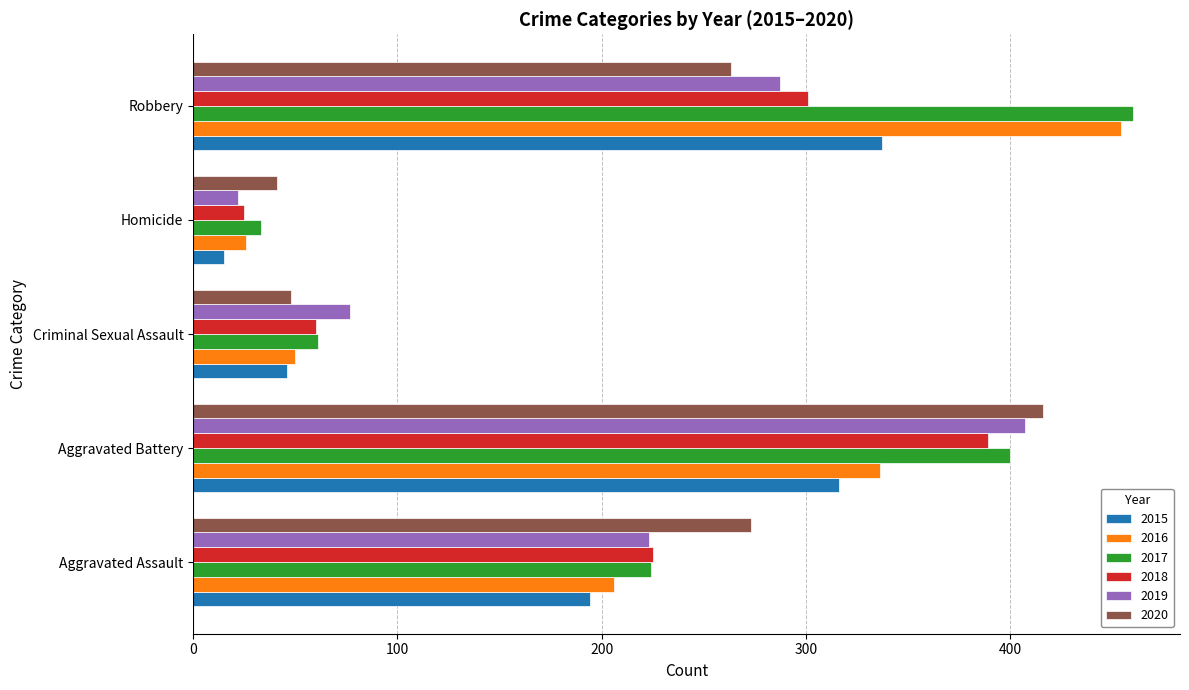

At which category is the sum across all series the highest?

Aggravated Battery